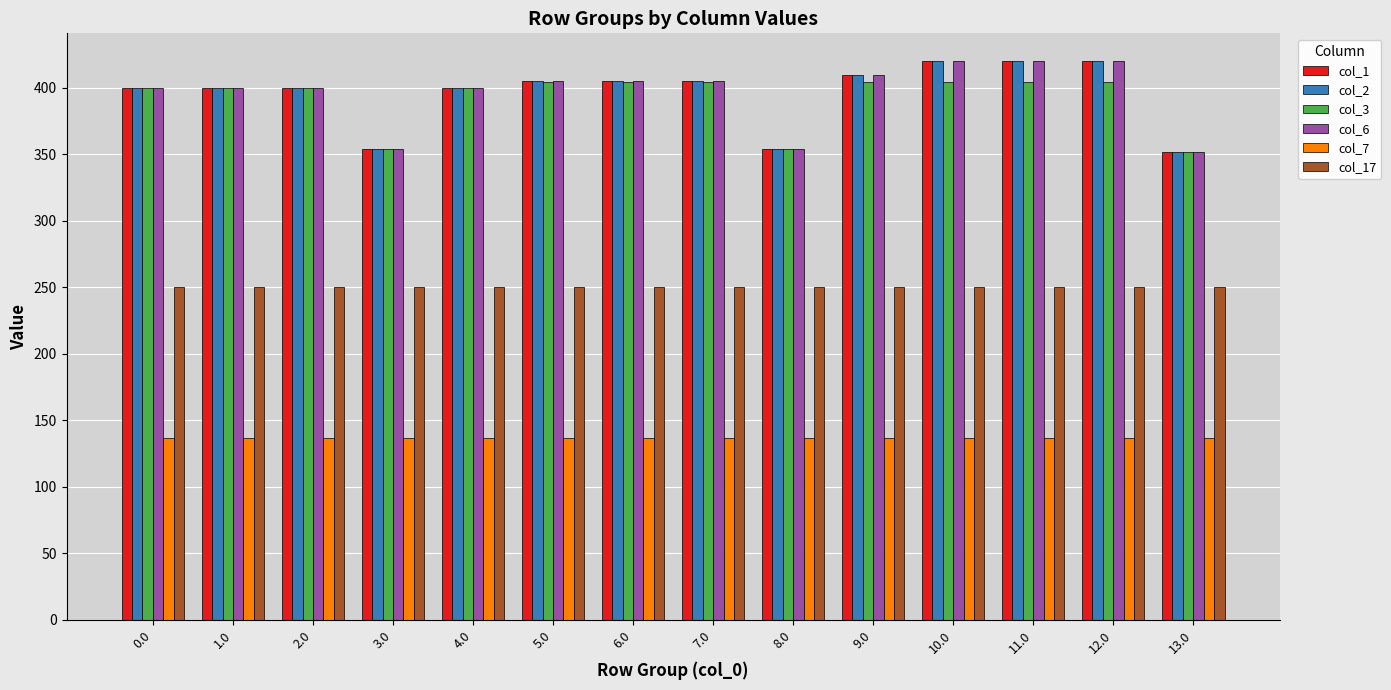

What is the spread (max minus min) of values at 7.0?

268.6